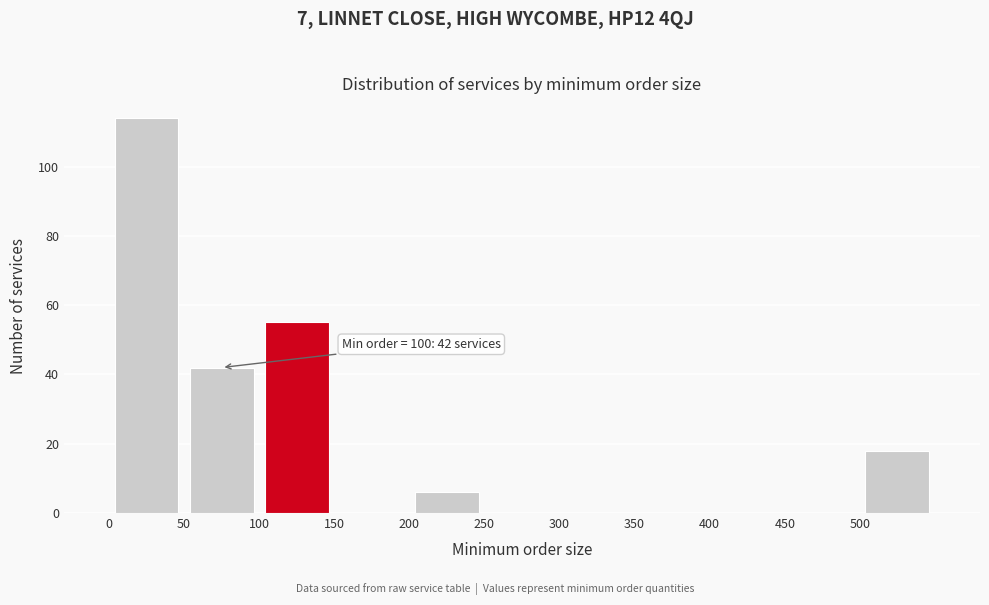

Over which range of the x-axis is the bar tallest?

0 to 50